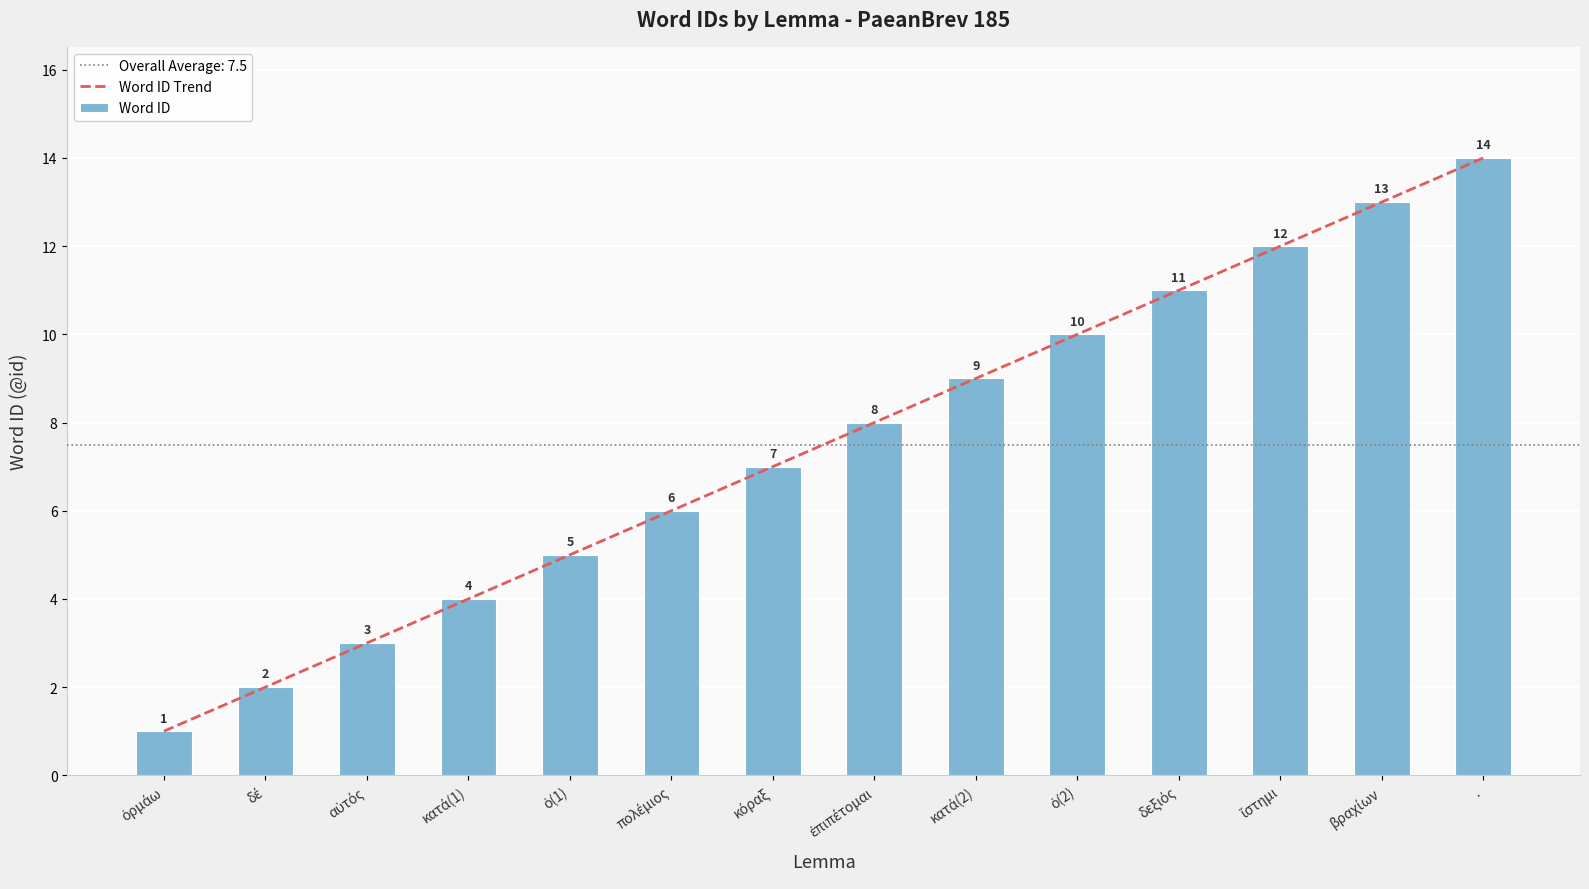

What is the minimum value shown in the chart?

1.0